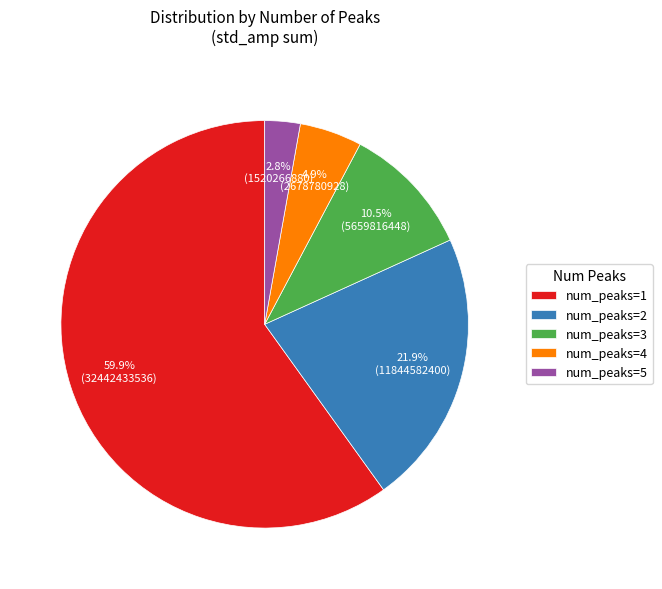

How many segments does this pie chart have?

5